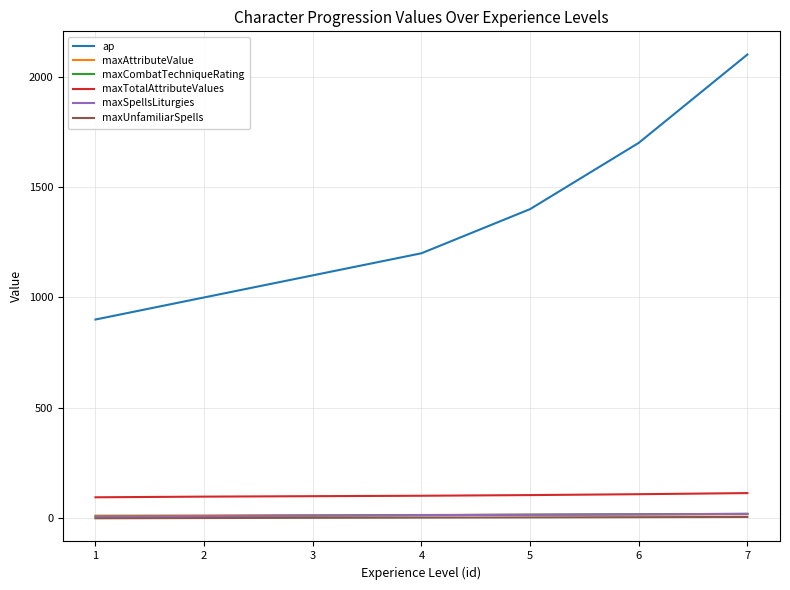

What is the difference between the maximum and minimum values in the maxTotalAttributeValues series?

19